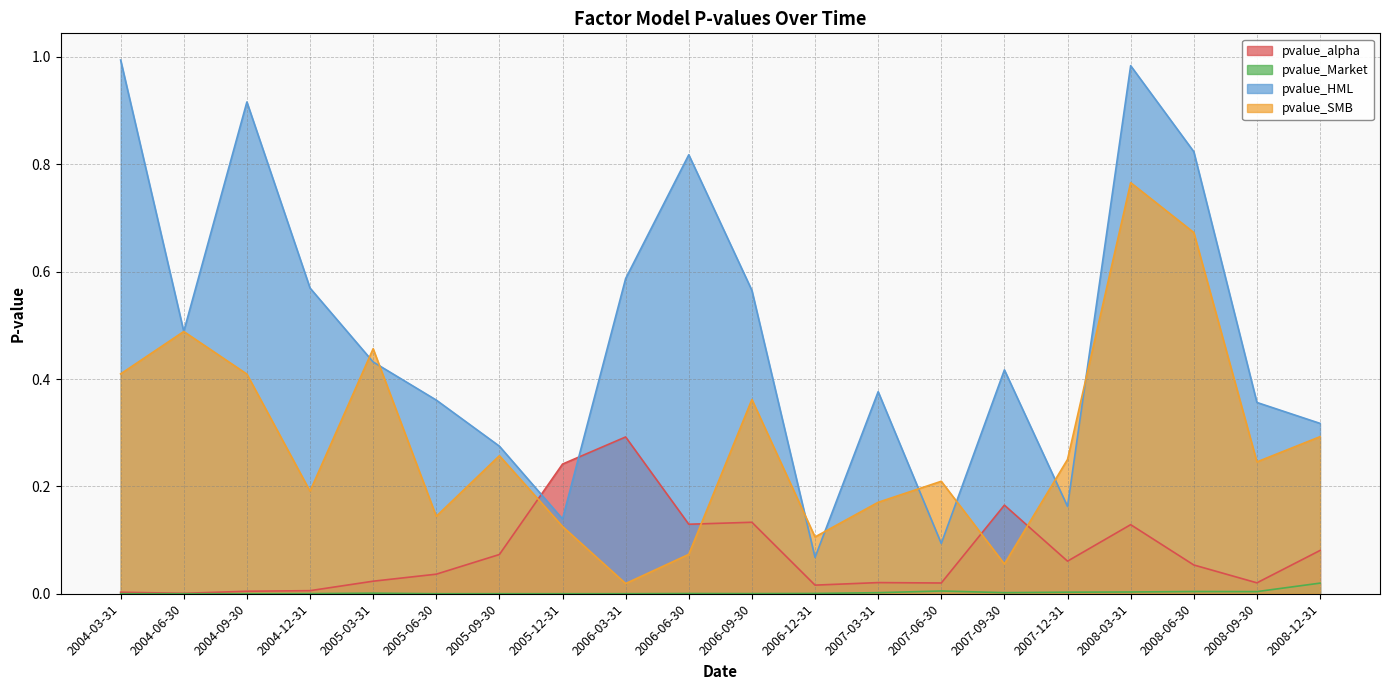

Is it true that pvalue_Market equals 0.0 at 2006-03-31?

True